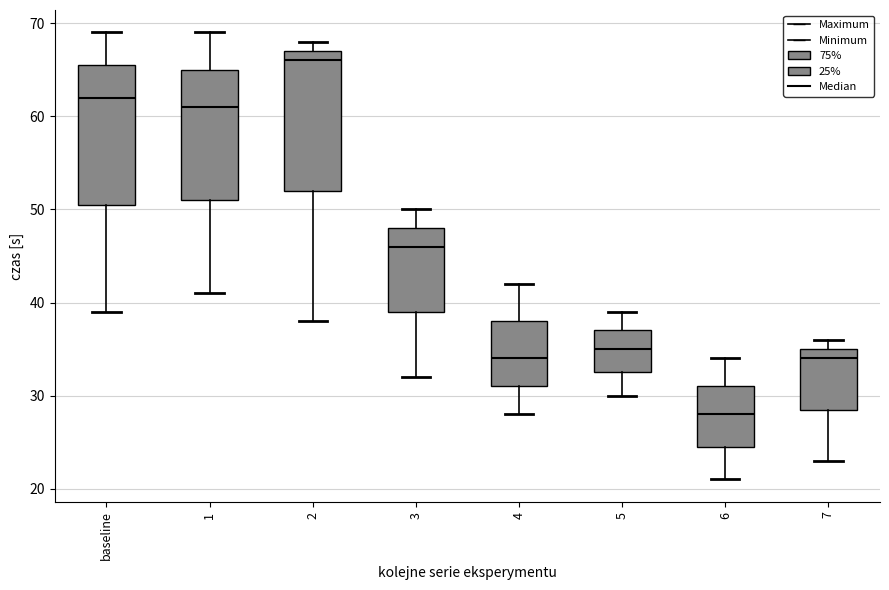

Which box's median line is the lowest?

6